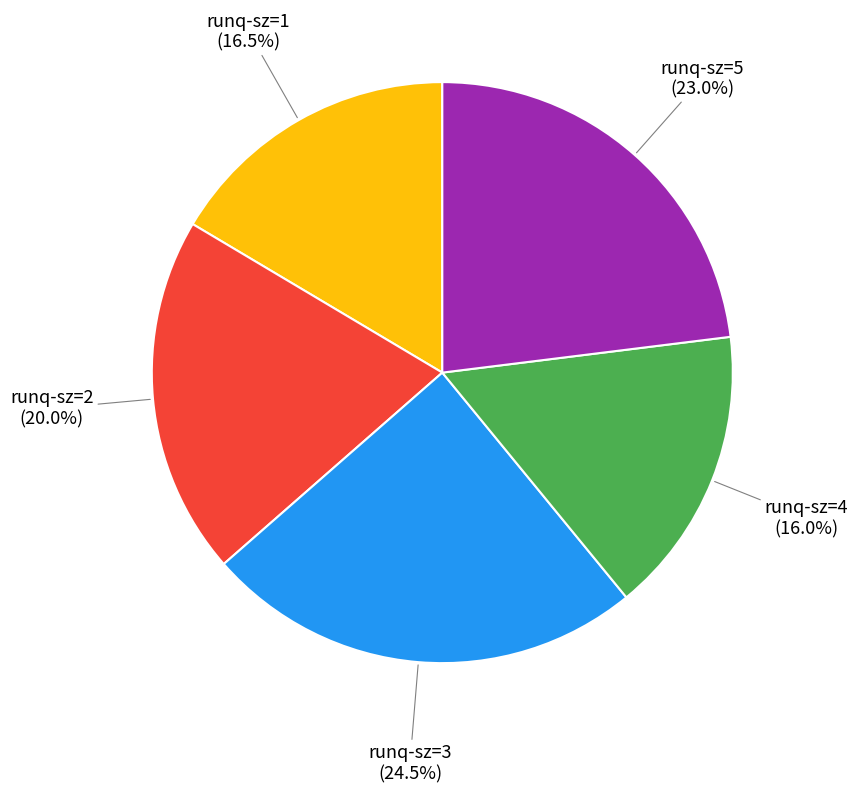

Is there any slice that represents more than half of the pie?

No